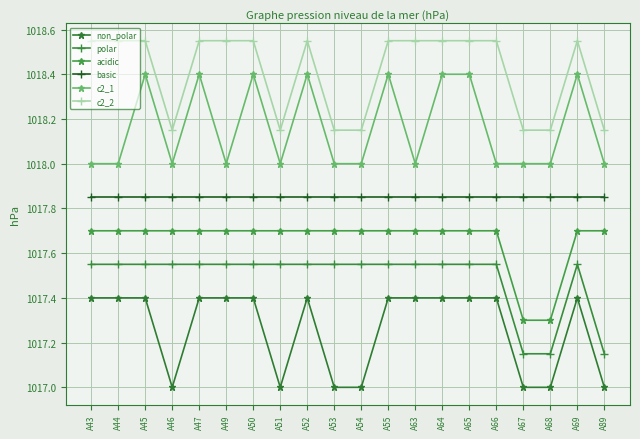

What is the smallest value displayed?

1017.0